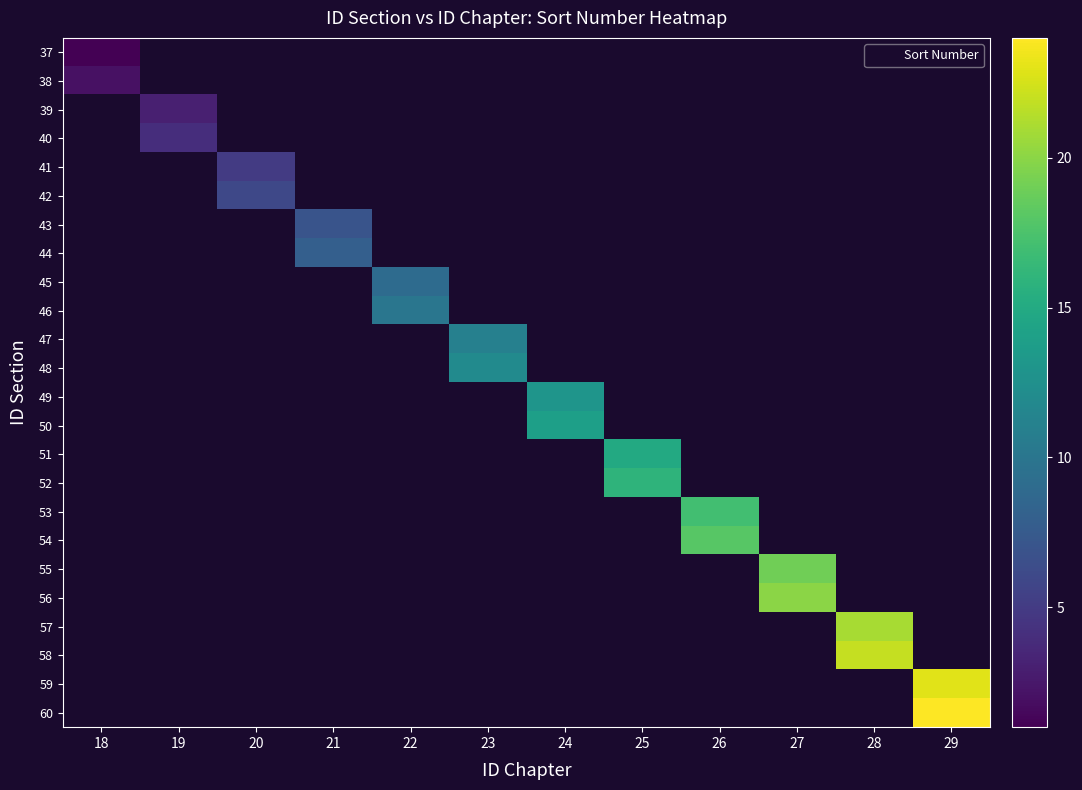

List the series in order of their peak value, highest first.

38, 39, 40, 41, 42, 43, 44, 45, 46, 47, 48, 49, 50, 51, 52, 53, 54, 55, 56, 57, 58, 59, 60, 37